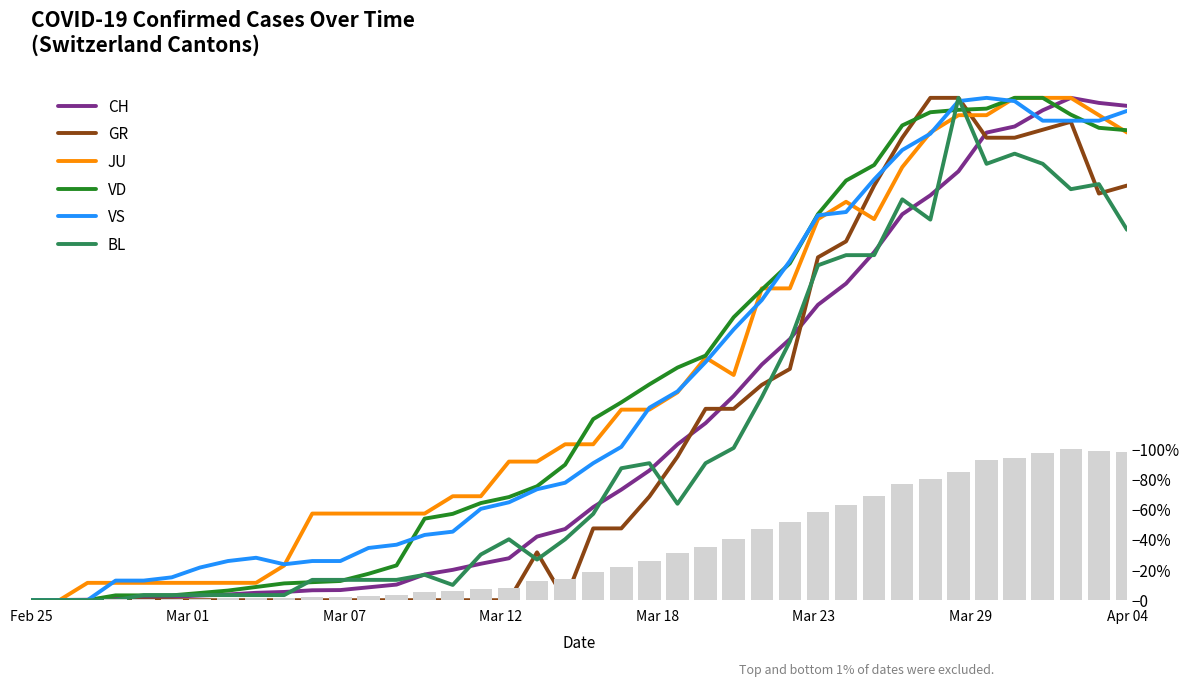

How many groups of bars are there?

40